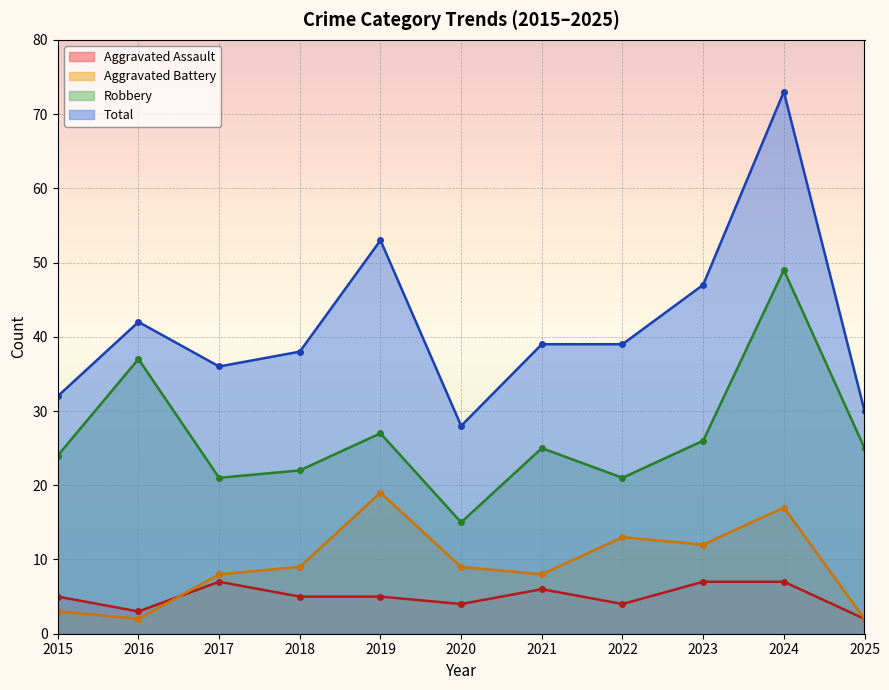

Which series changed the most between 2020 and 2023?

Total